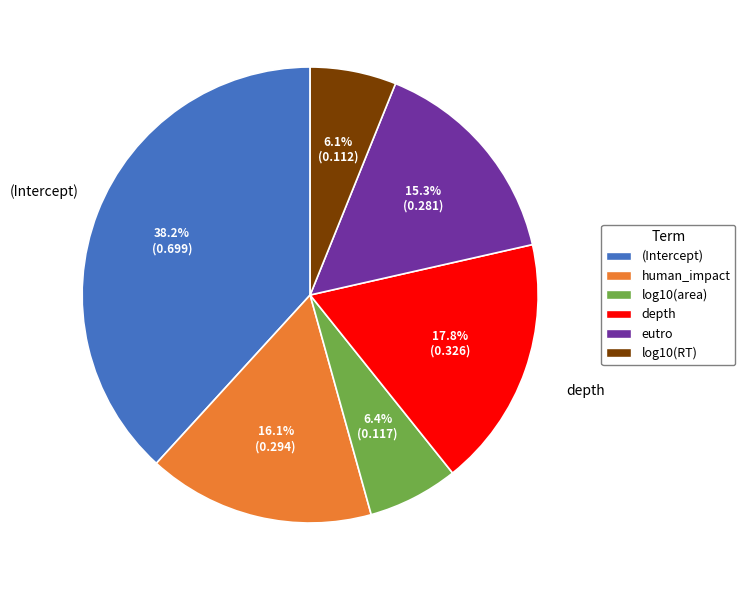

The log10(area) slice represents 6% of the pie. True or false?

True